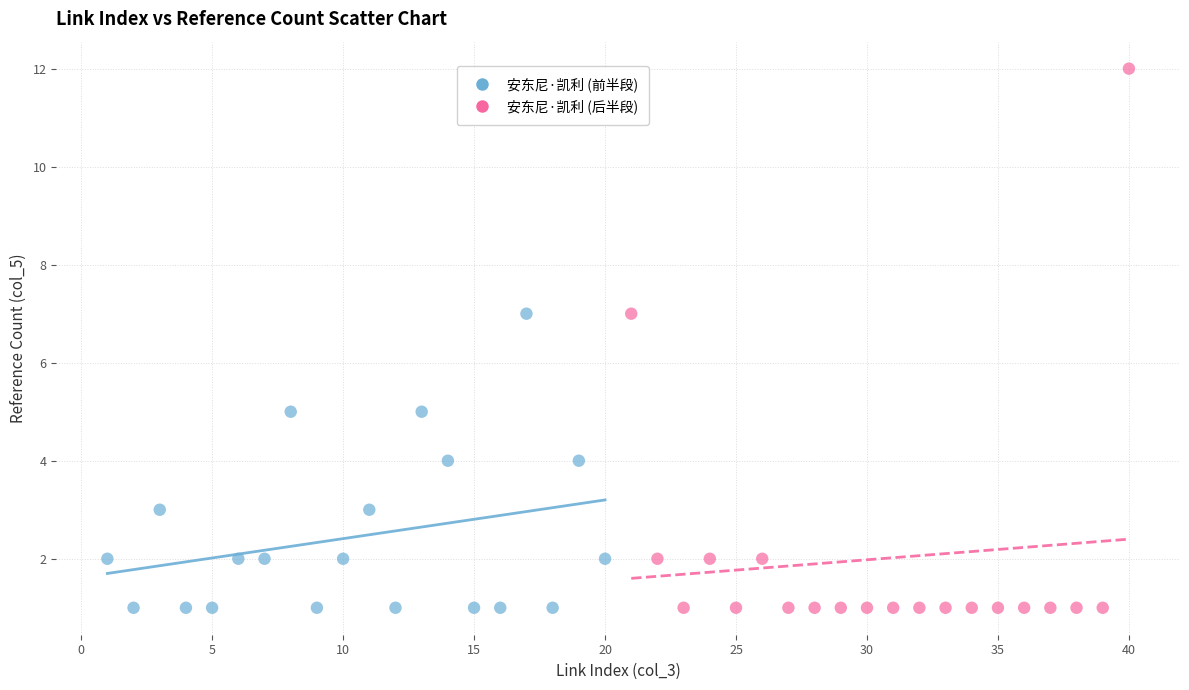

Which series has the largest Y range (max minus min)?

安东尼·凯利 (后半段)